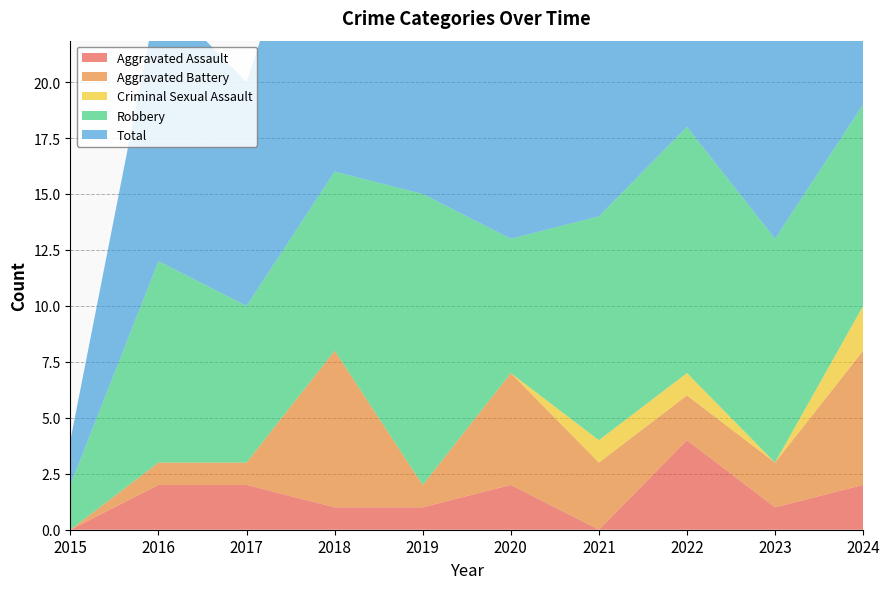

Reading left to right, what are all the values shown in this chart?

Aggravated Assault: 2015=0	2016=2	2017=2	2018=1	2019=1	2020=2	2021=0	2022=4	2023=1	2024=2
Aggravated Battery: 2015=0	2016=1	2017=1	2018=7	2019=1	2020=5	2021=3	2022=2	2023=2	2024=6
Criminal Sexual Assault: 2015=0	2016=0	2017=0	2018=0	2019=0	2020=0	2021=1	2022=1	2023=0	2024=2
Robbery: 2015=2	2016=9	2017=7	2018=8	2019=13	2020=6	2021=10	2022=11	2023=10	2024=9
Total: 2015=2	2016=12	2017=10	2018=16	2019=15	2020=13	2021=14	2022=18	2023=13	2024=19